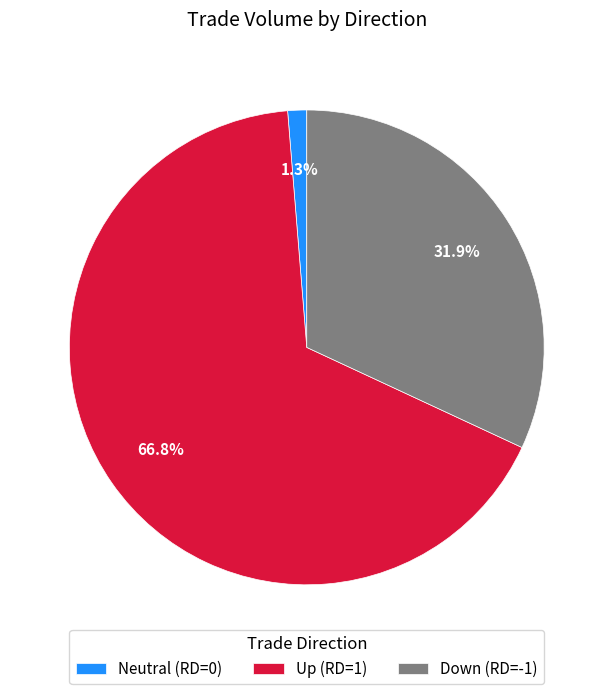

What is the total percentage of Neutral (RD=0) and Down (RD=-1)?

33.2%